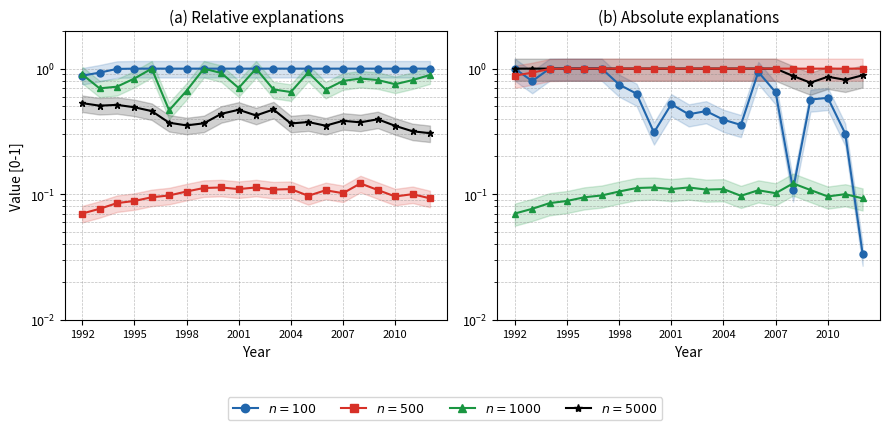

True or false: $n=500$ and $n=100$ intersect in this chart.

True